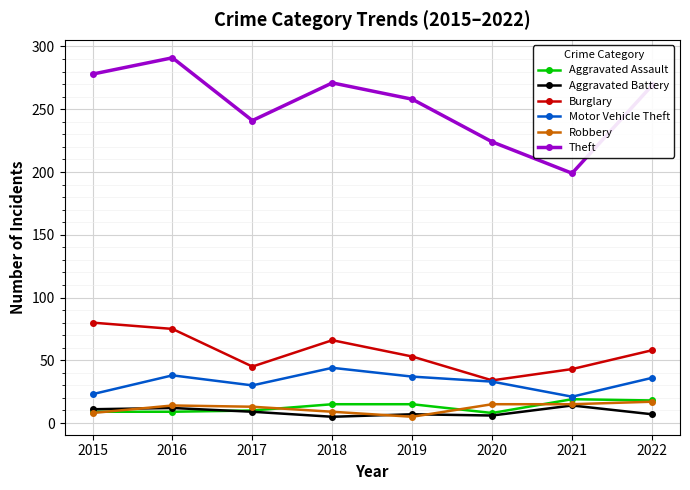

True or false: Burglary and Theft cross at least once.

False